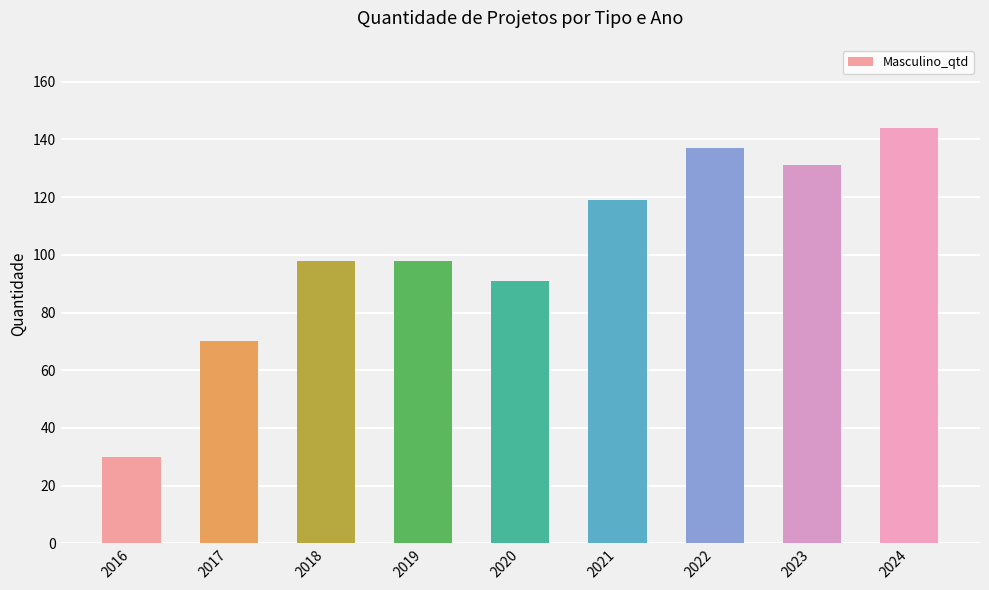

What is the average value?

102